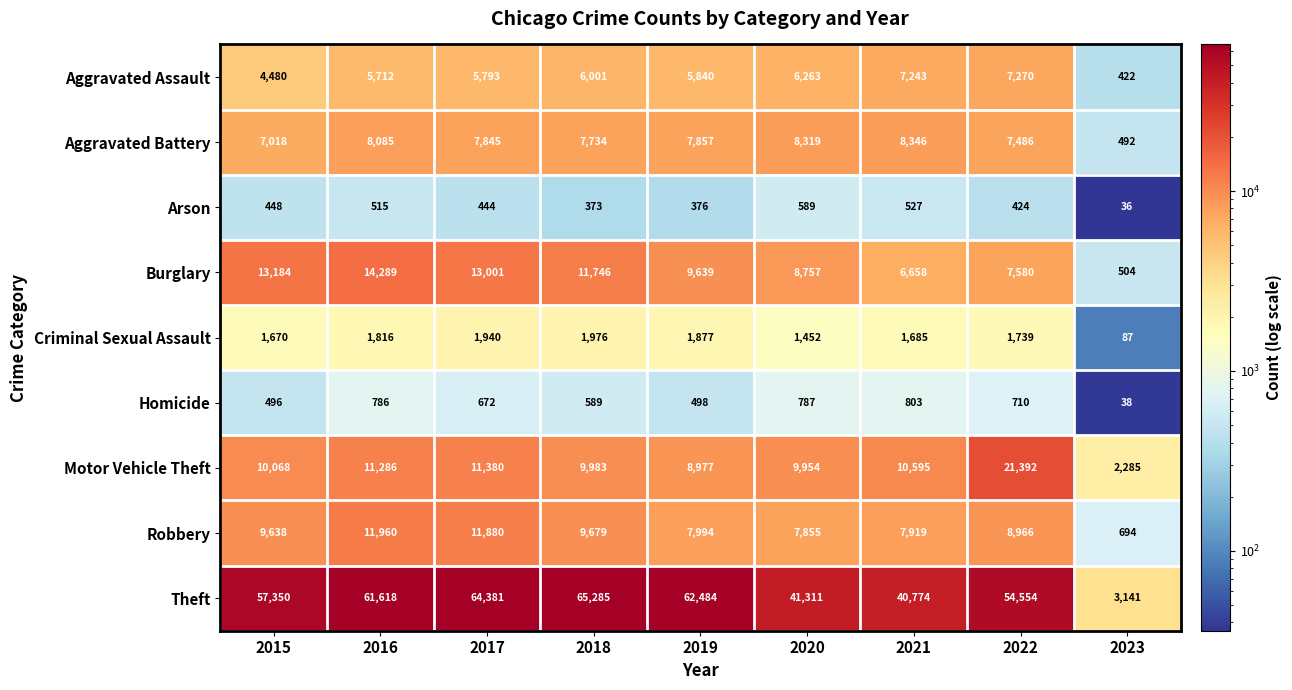

What is the difference between the maximum and minimum values in the Aggravated Assault series?

6848